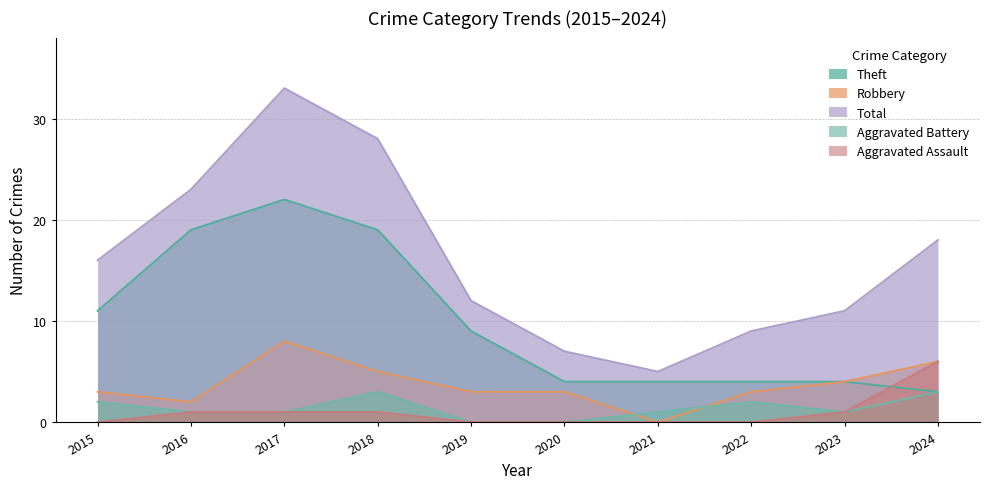

Is it true that Robbery equals 8 at 2017?

True